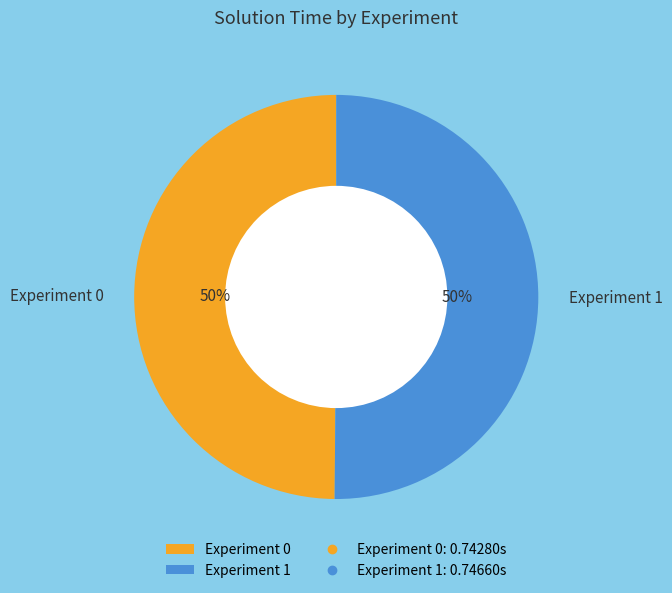

Combined, do Experiment 0 and Experiment 1 account for over 50%?

Yes